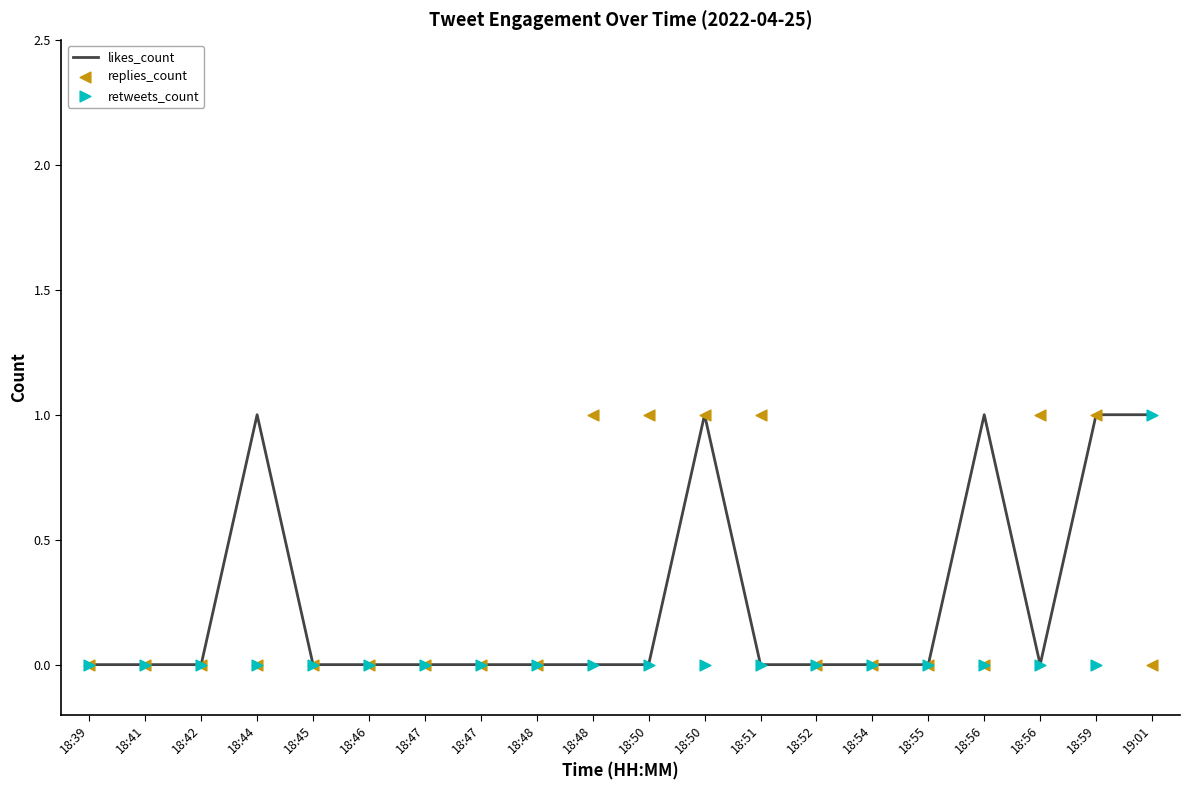

Which series contains the highest Y value?

likes_count